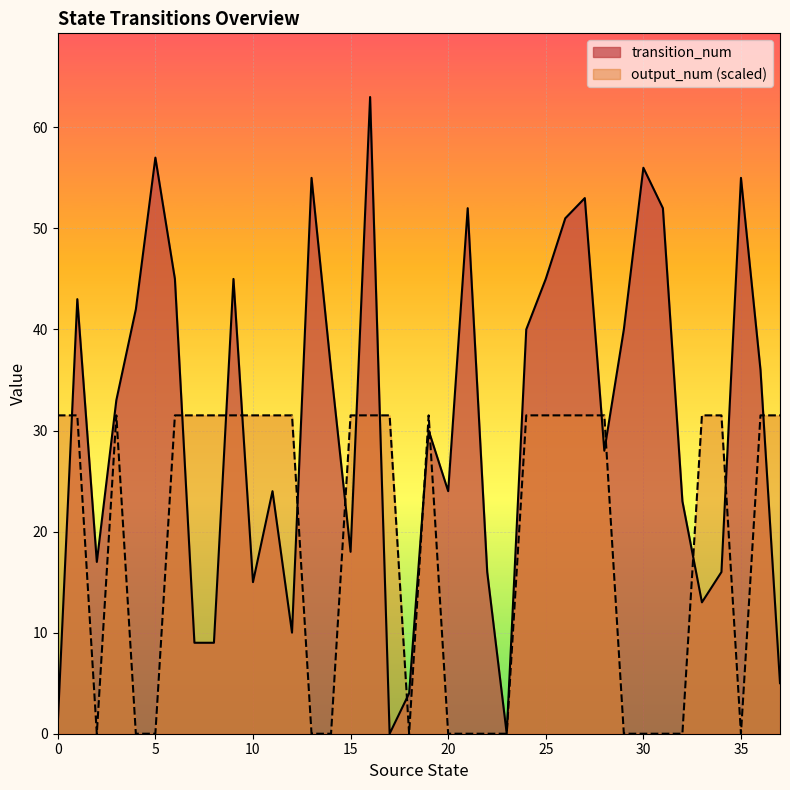

List the labels in order of output_num value, smallest first.

2, 4, 5, 13, 14, 18, 20, 21, 22, 23, 29, 30, 31, 32, 35, 0, 1, 3, 6, 7, 8, 9, 10, 11, 12, 15, 16, 17, 19, 24, 25, 26, 27, 28, 33, 34, 36, 37